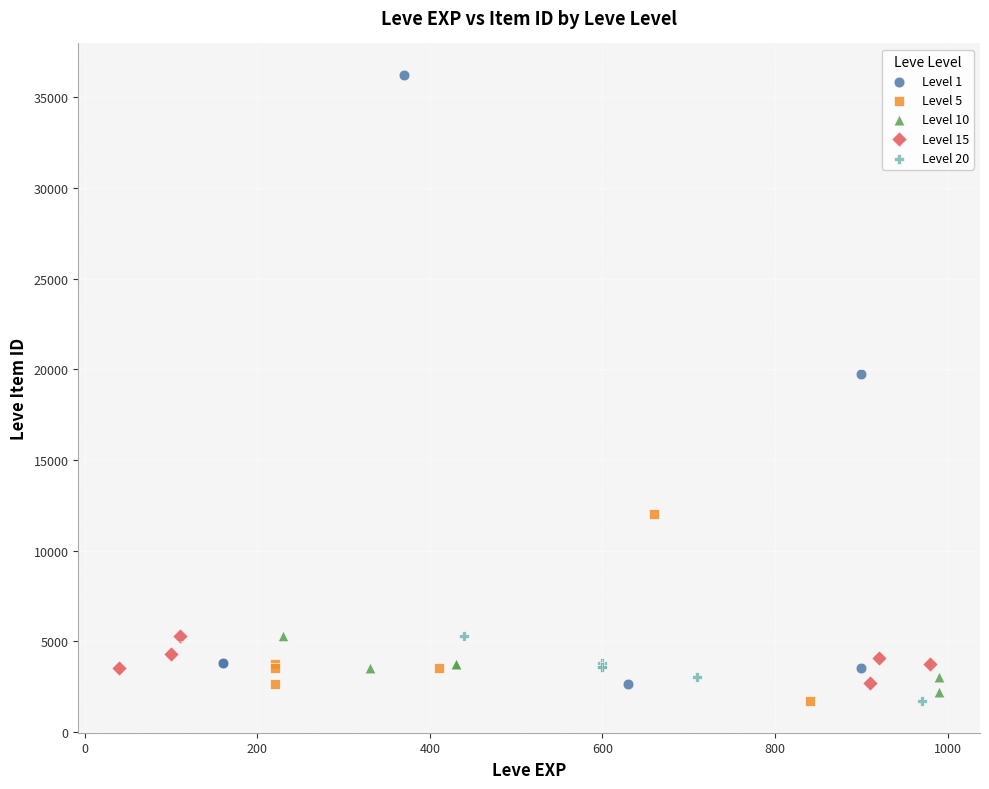

What are all the series names shown in the legend?

Level 1, Level 5, Level 10, Level 15, Level 20